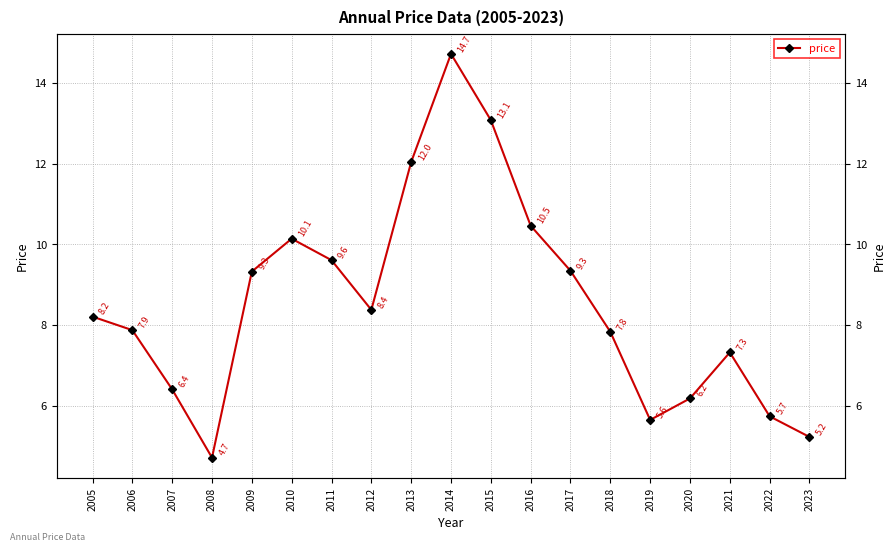

Reading left to right, list all the values displayed in this chart.

2005=8.2	2006=7.9	2007=6.4	2008=4.7	2009=9.3	2010=10.1	2011=9.6	2012=8.4	2013=12.0	2014=14.7	2015=13.1	2016=10.5	2017=9.3	2018=7.8	2019=5.6	2020=6.2	2021=7.3	2022=5.7	2023=5.2